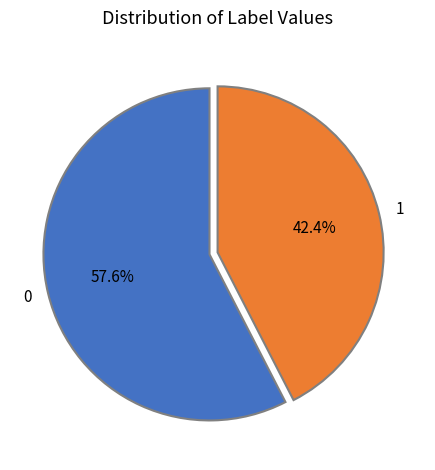

True or false: 0 accounts for 51% of the total.

False